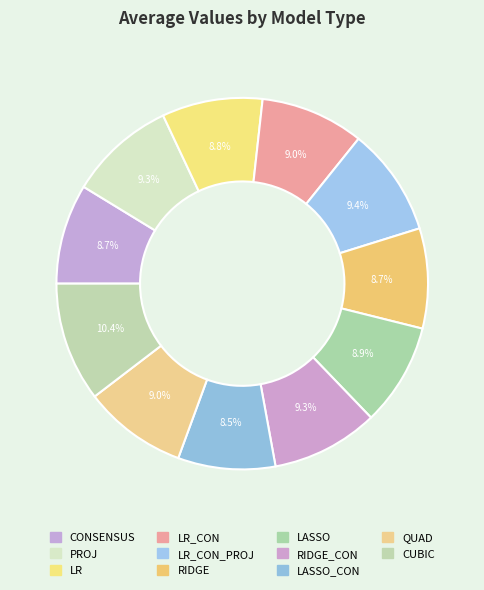

Count the number of slices in the pie.

11